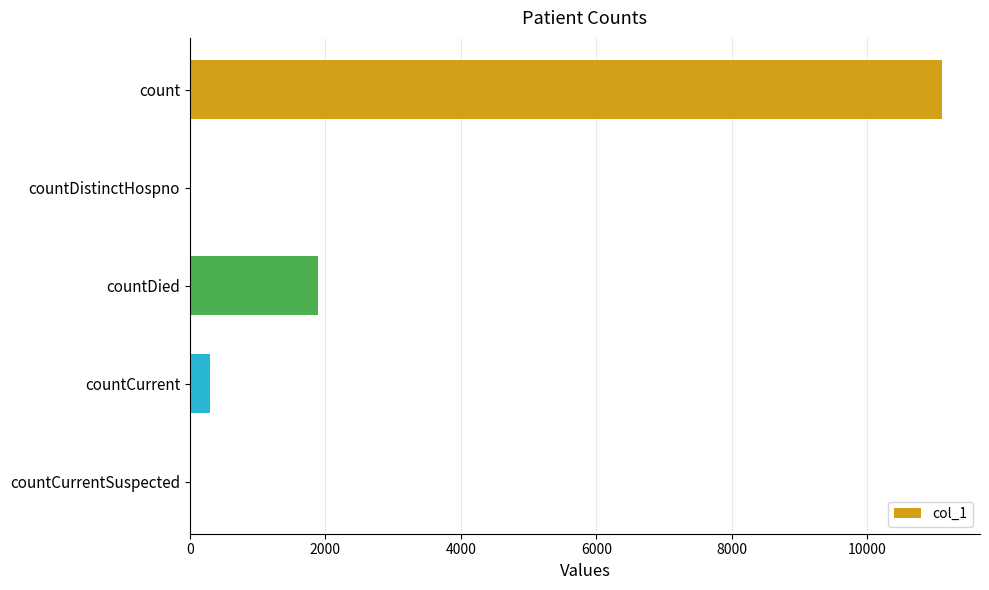

What is the greatest value displayed?

11109